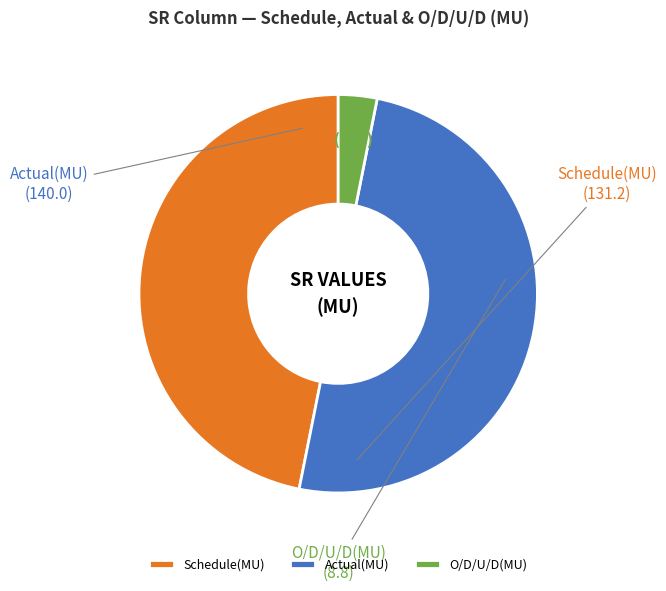

What is the smallest slice in the pie chart?

O/D/U/D(MU)